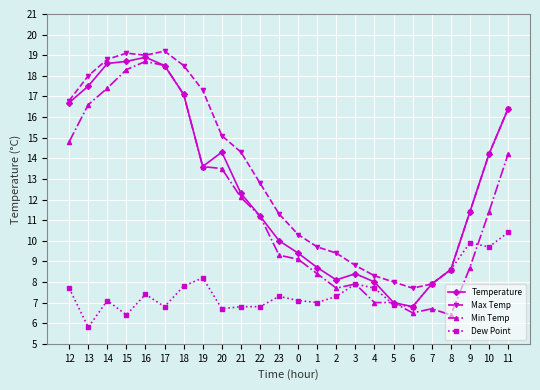

Reading left to right, what are all the values shown in this chart?

Temperature: 16.7	17.5	18.6	18.7	18.9	18.5	17.1	13.6	14.3	12.3	11.2	10.0	9.4	8.7	8.1	8.4	8.0	7.0	6.8	7.9	8.6	11.4	14.2	16.4
Max Temp: 16.8	18.0	18.8	19.1	19.0	19.2	18.5	17.3	15.1	14.3	12.8	11.3	10.3	9.7	9.4	8.8	8.3	8.0	7.7	7.9	8.6	11.4	14.2	16.4
Min Temp: 14.8	16.6	17.4	18.3	18.7	18.5	17.1	13.6	13.5	12.1	11.2	9.3	9.1	8.4	7.7	7.9	7.0	7.0	6.5	6.7	6.4	8.7	11.4	14.2
Dew Point: 7.7	5.8	7.1	6.4	7.4	6.8	7.8	8.2	6.7	6.8	6.8	7.3	7.1	7.0	7.3	7.9	7.7	6.9	6.8	7.9	8.6	9.9	9.7	10.4